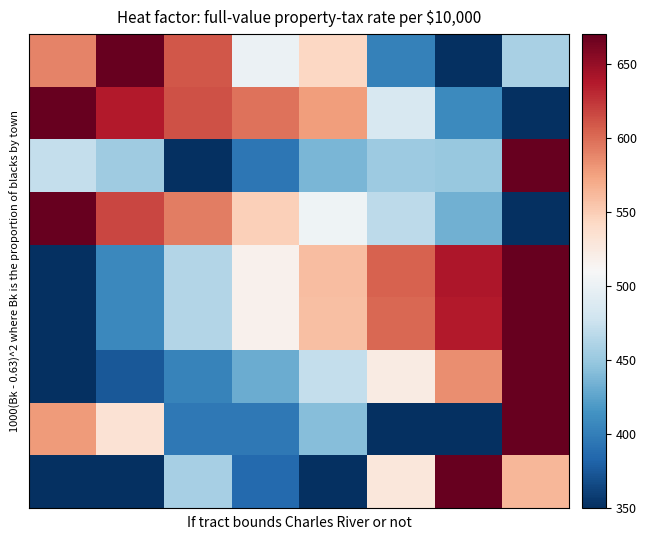

At how many categories does at least one series exceed 370?

8